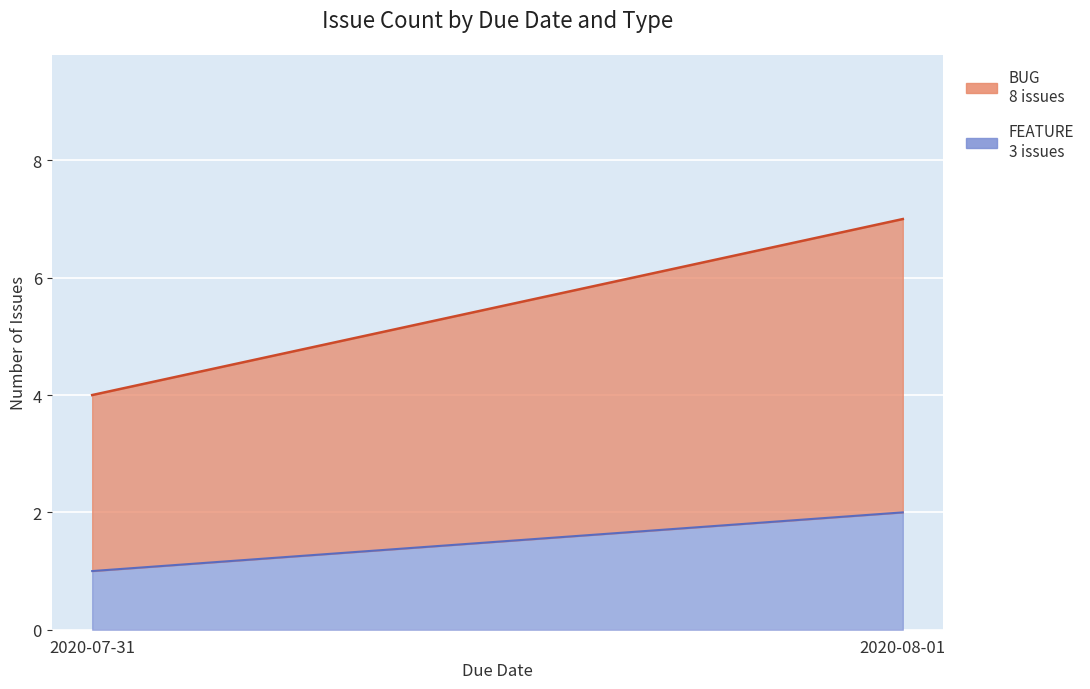

What is the difference between the maximum and minimum values in the FEATURE series?

1